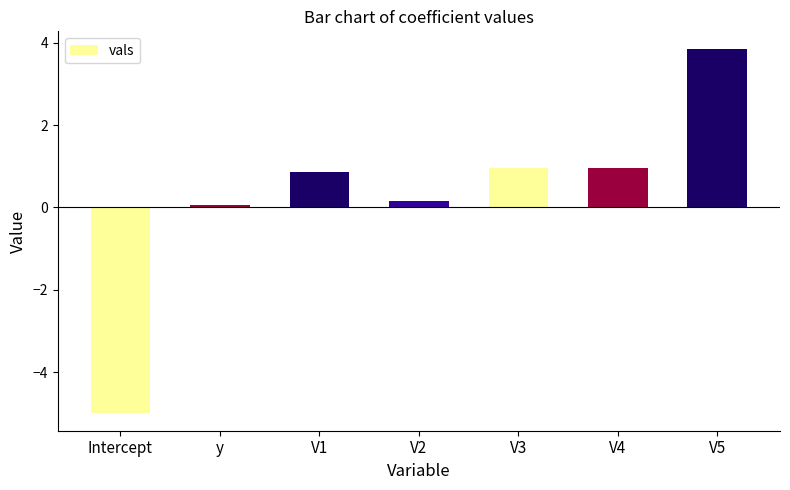

Reading left to right, transcribe all the data shown in this chart.

-5.0	0.1	0.9	0.2	1.0	1.0	3.8